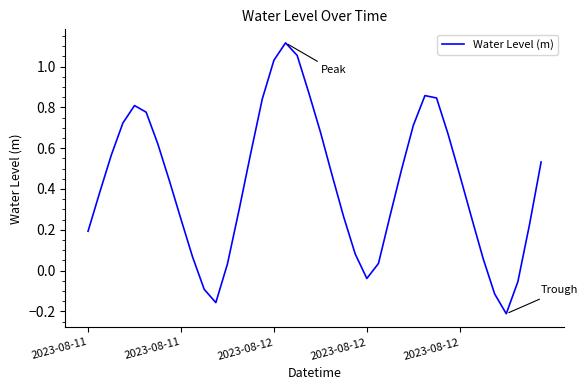

What is the difference between the maximum and minimum values?

1.3